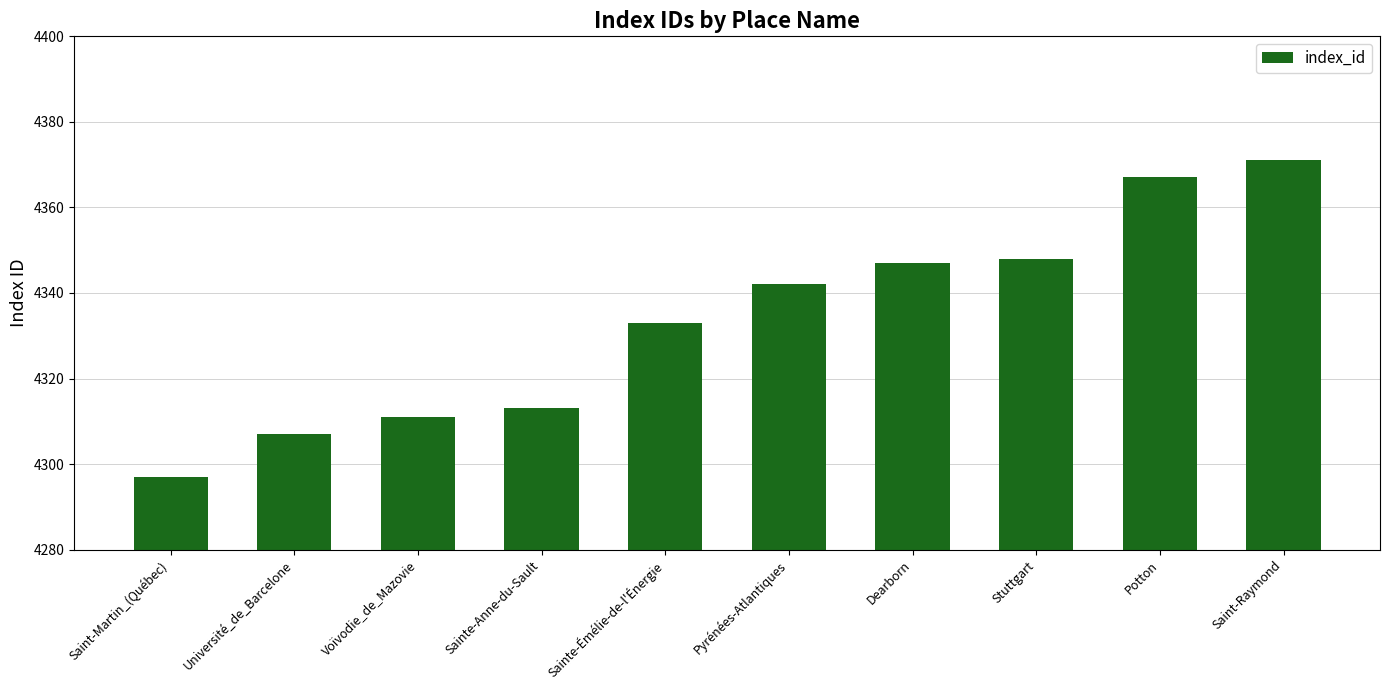

The value at Pyrénées-Atlantiques is 4342. True or false?

True